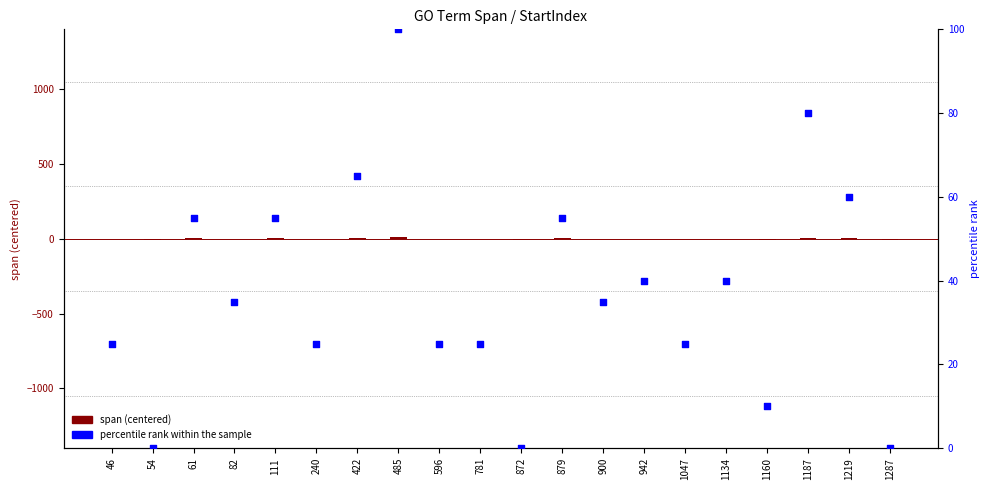

At how many categories does at least one series exceed 39?

9